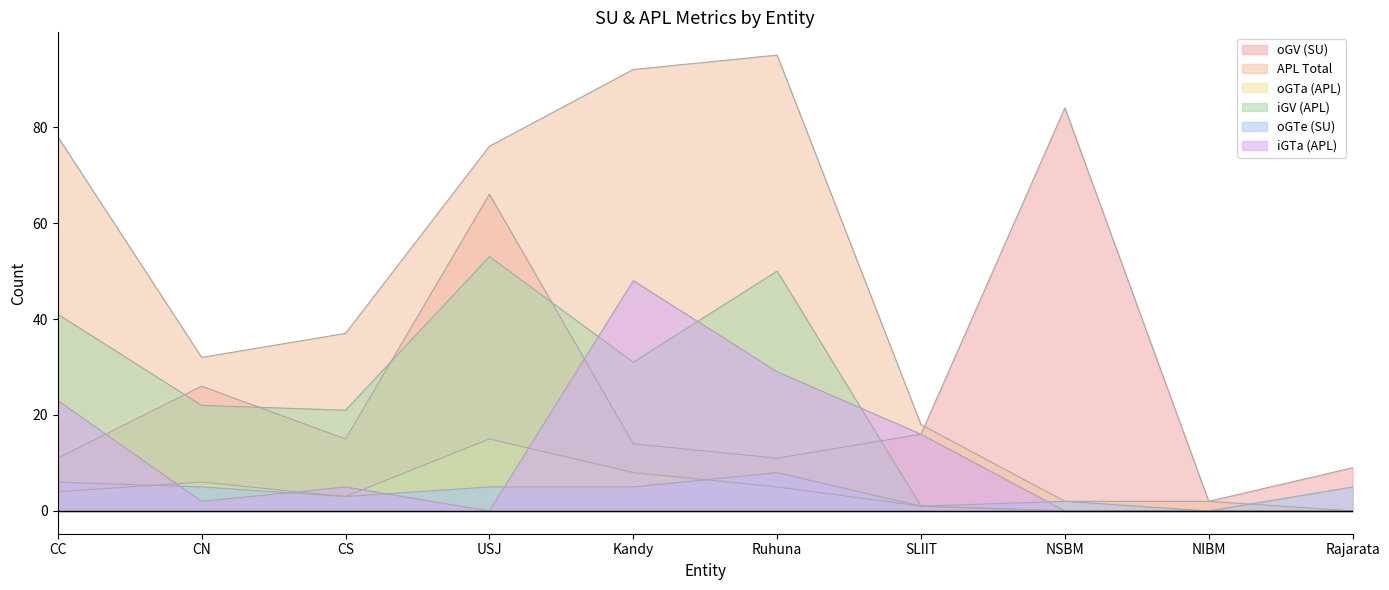

How many lines are shown in the chart?

6